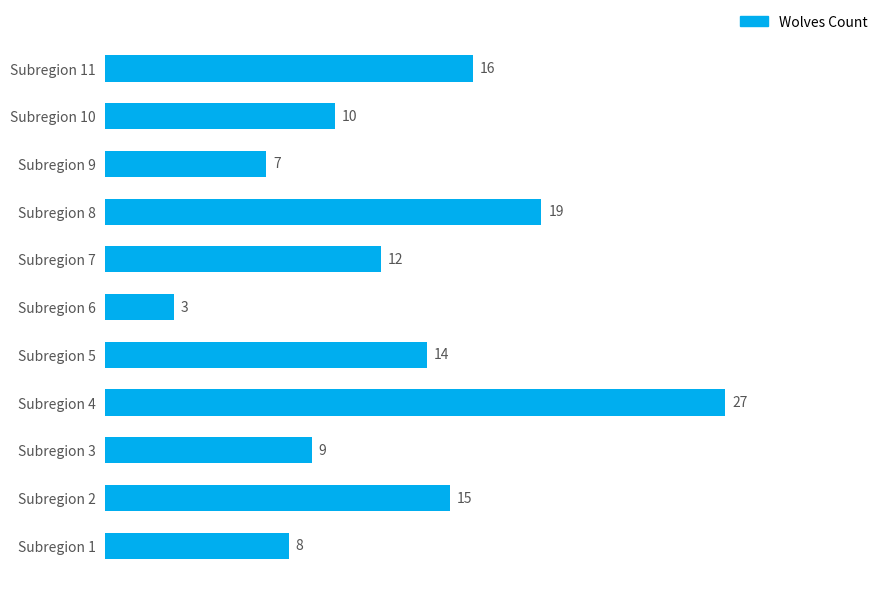

What is the change in value from Subregion 1 to Subregion 6?

-5